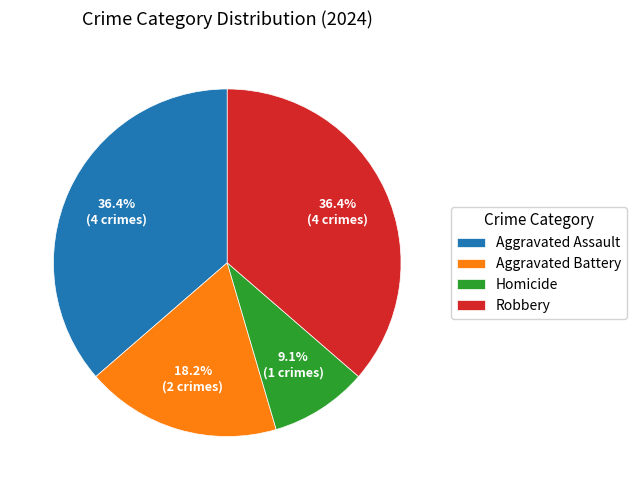

Do Aggravated Assault and Homicide together represent more than half of the pie?

No